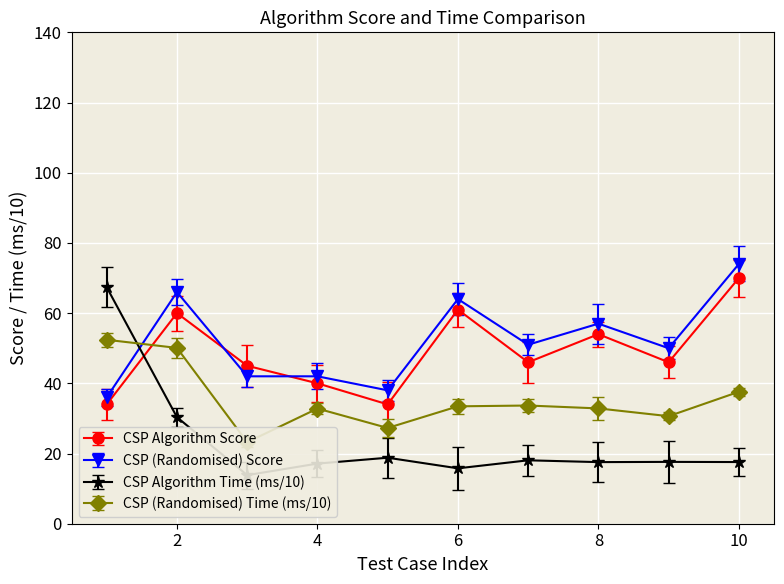

Which series has the largest total across all categories?

CSP (Randomised) Score